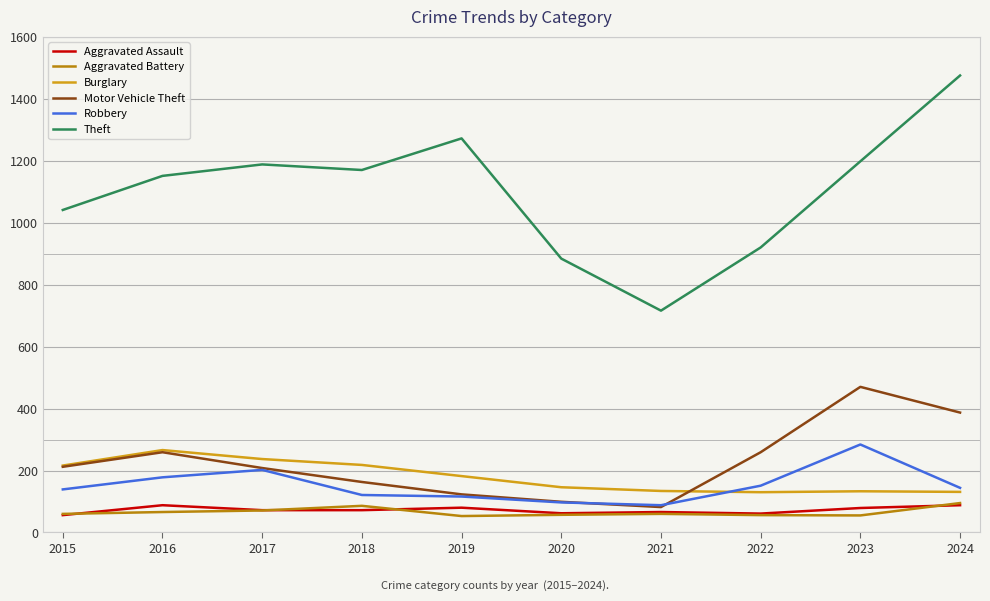

Is it true that Motor Vehicle Theft equals 208 at 2017?

True